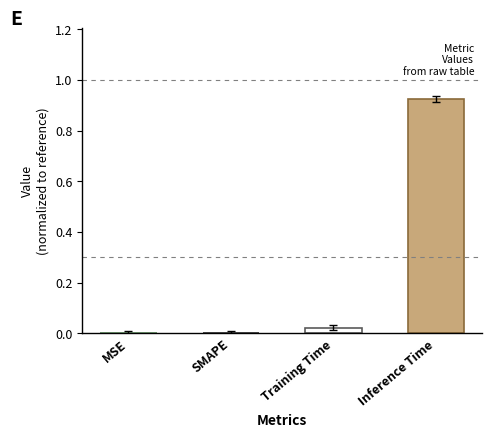

Between Inference Time and Training Time, which is larger?

Inference Time